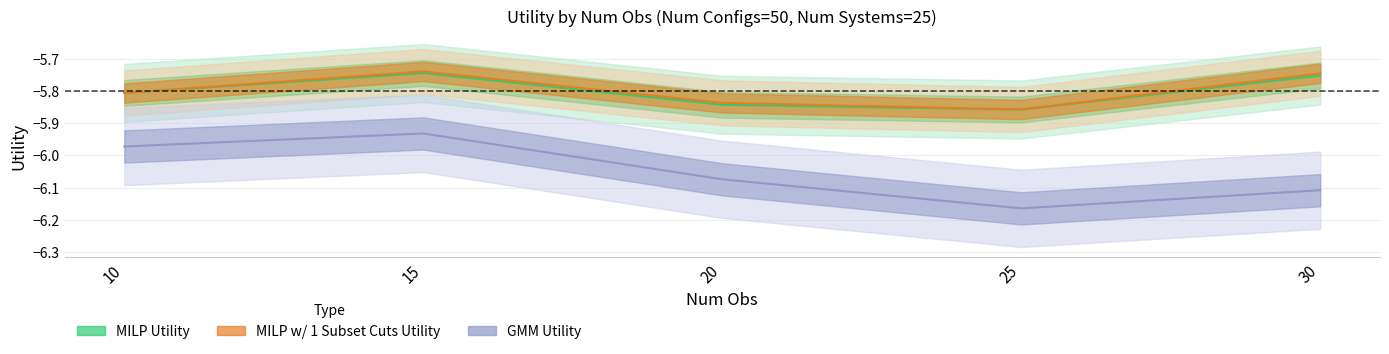

Rank the categories by MILP Utility value from highest to lowest.

15, 30, 10, 20, 25